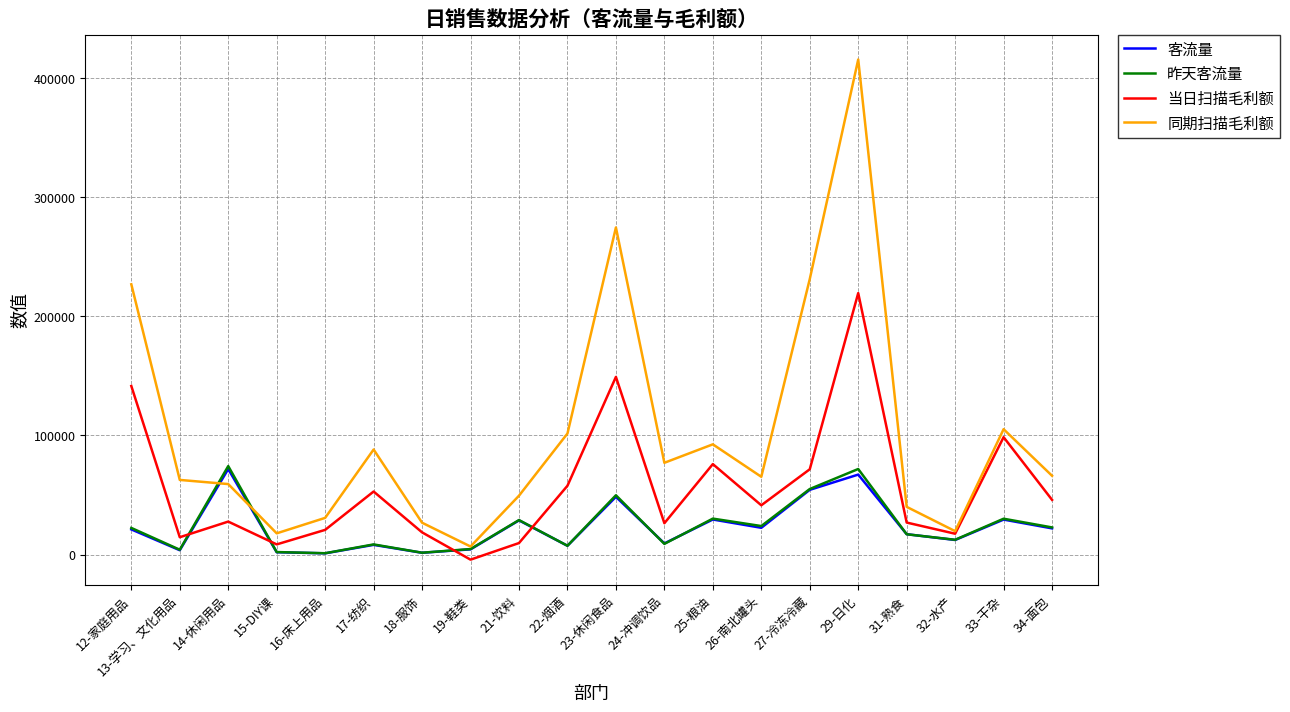

How many lines are shown in the chart?

4